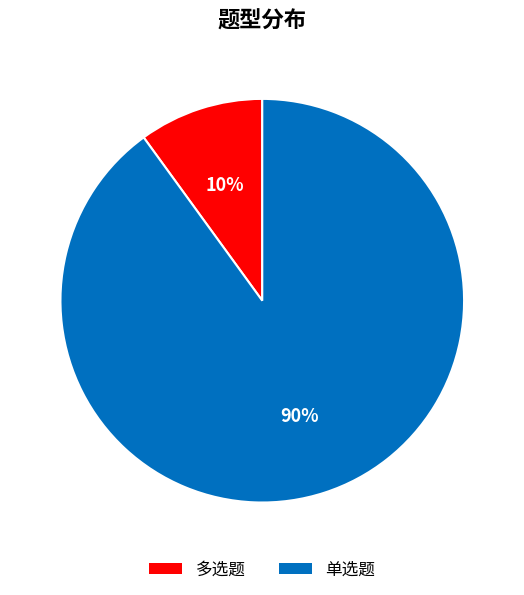

To the nearest percent, what percentage of the pie is 单选题?

90%